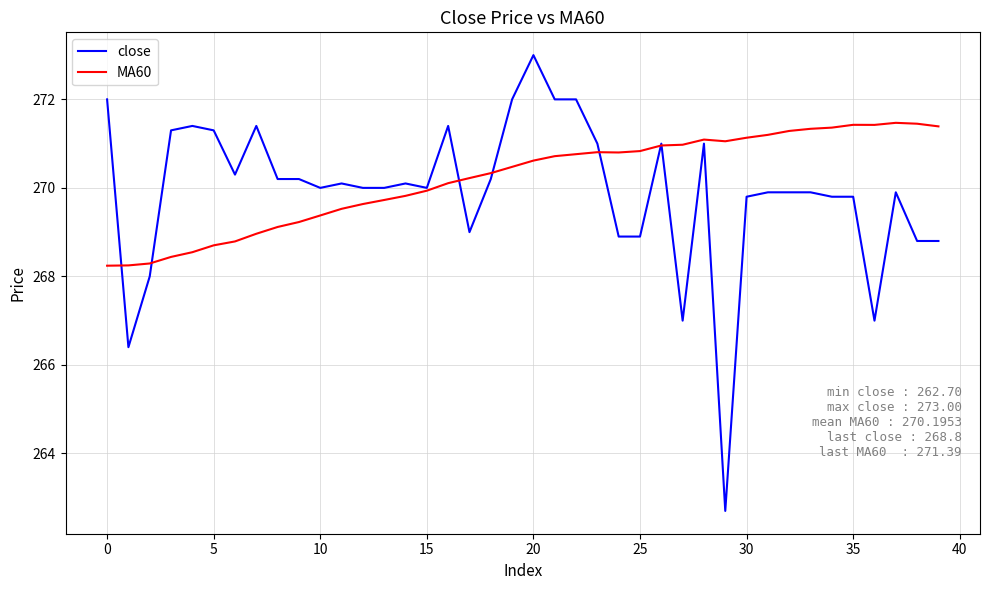

Which series has the widest spread of values?

close